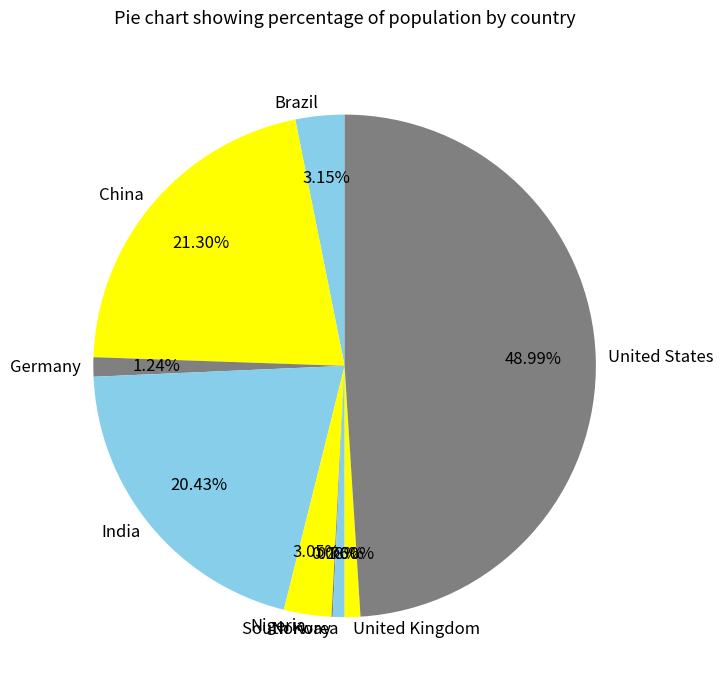

Do Nigeria and South Korea together represent more than half of the pie?

No